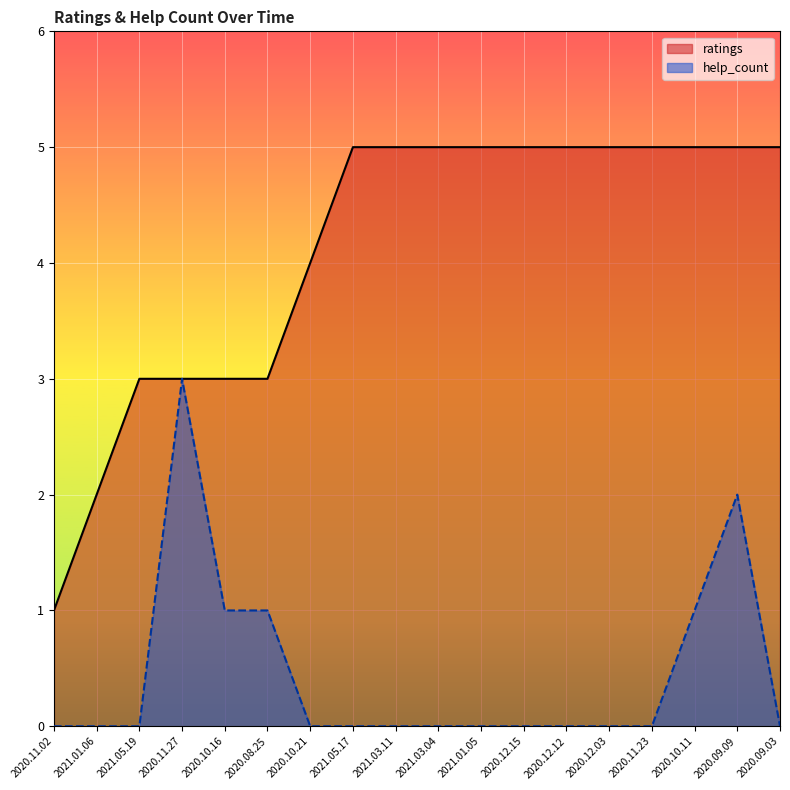

Does the chart display data point markers on the line(s)?

No